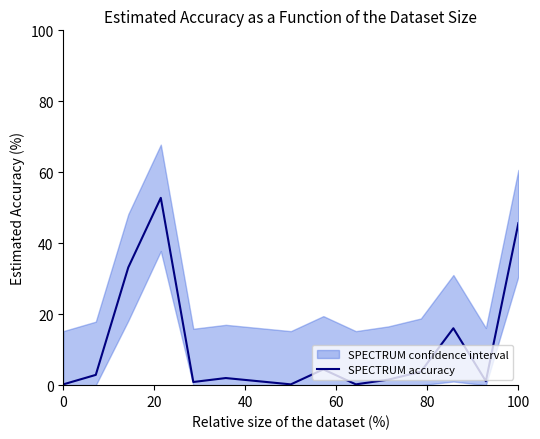

Reading left to right, list all the values displayed in this chart.

0.2	2.9	33.2	52.8	0.9	2.0	1.1	0.2	4.5	0.2	1.6	3.8	16.0	1.1	45.7